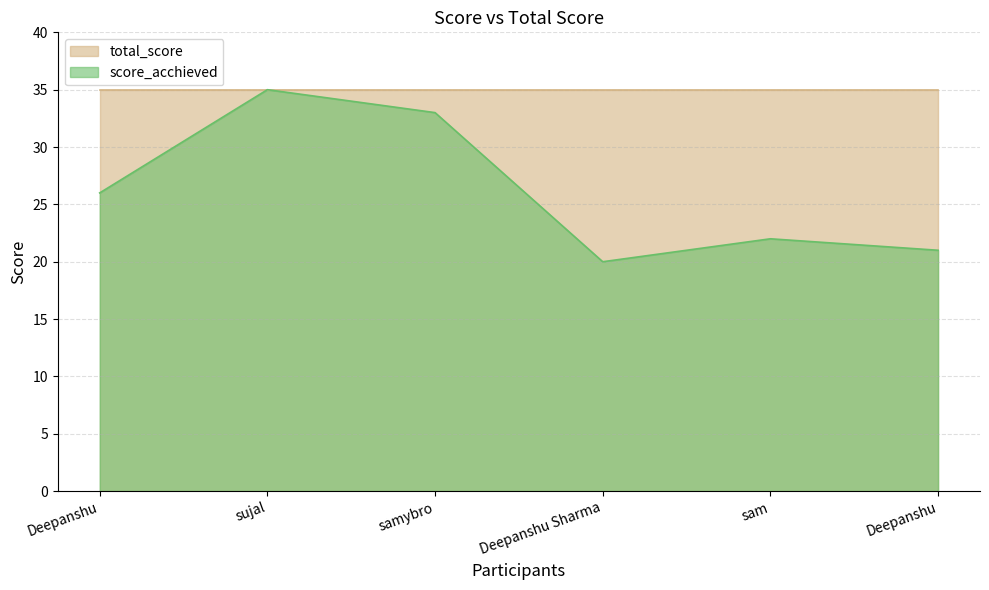

How many points are lower than both their immediate neighbors (excluding endpoints)?

1